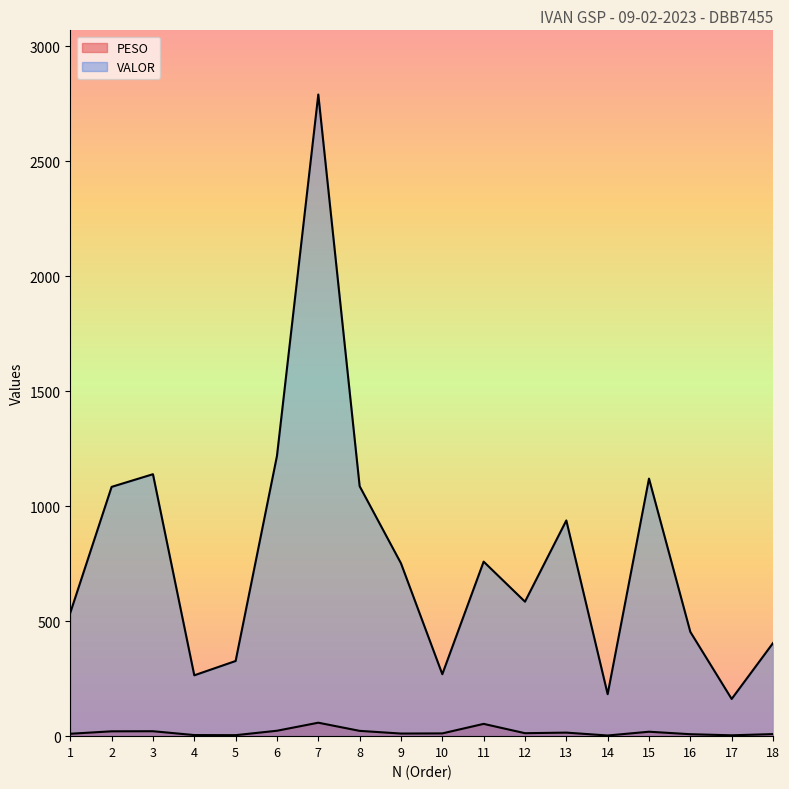

True or false: PESO has more than 1 points higher than both neighbors.

True